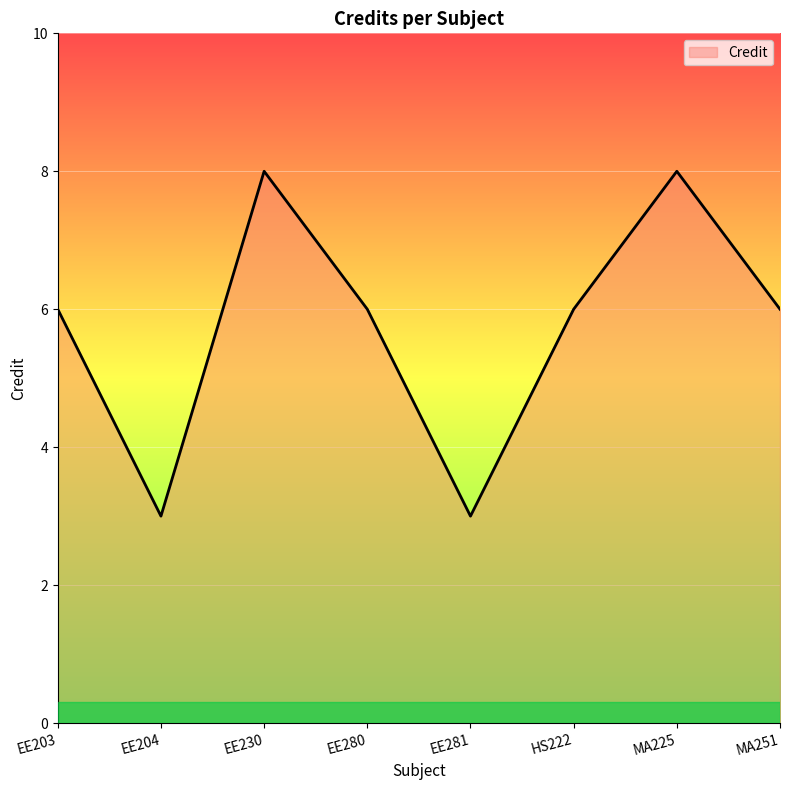

True or false: the data shows 6 at EE203.

True